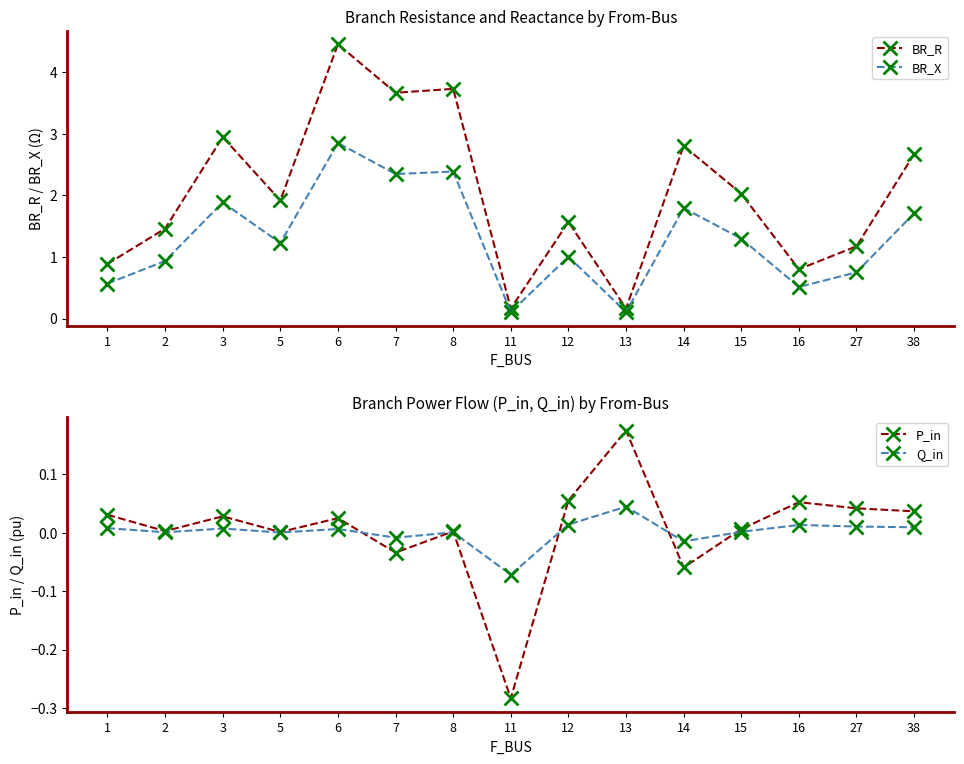

Reading left to right, transcribe all the data shown in this chart.

BR_R: 1=0.9	2=1.5	3=3.0	5=1.9	6=4.5	7=3.7	8=3.7	11=0.2	12=1.6	13=0.2	14=2.8	15=2.0	16=0.8	27=1.2	38=2.7
BR_X: 1=0.6	2=0.9	3=1.9	5=1.2	6=2.9	7=2.3	8=2.4	11=0.1	12=1.0	13=0.1	14=1.8	15=1.3	16=0.5	27=0.8	38=1.7
P_in: 1=0.0	2=0.0	3=0.0	5=0.0	6=0.0	7=-0.0	8=0.0	11=-0.3	12=0.1	13=0.2	14=-0.1	15=0.0	16=0.1	27=0.0	38=0.0
Q_in: 1=0.0	2=0.0	3=0.0	5=0.0	6=0.0	7=-0.0	8=0.0	11=-0.1	12=0.0	13=0.0	14=-0.0	15=0.0	16=0.0	27=0.0	38=0.0